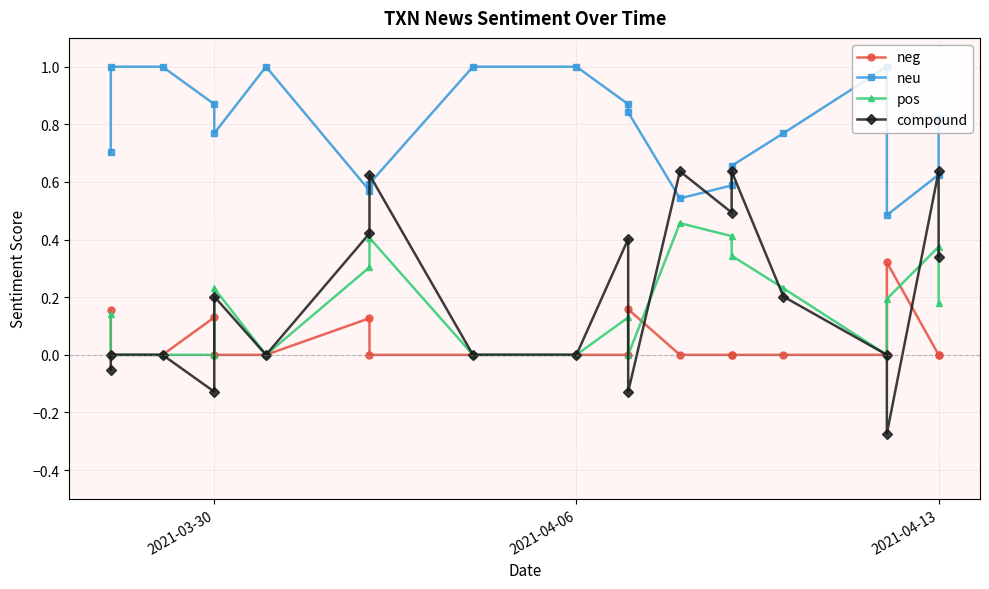

Reading left to right, what are all the values shown in this chart?

neg: 0.2	0.0	0.0	0.1	0.0	0.0	0.1	0.0	0.0	0.0	0.0	0.2	0.0	0.0	0.0	0.0	0.0	0.3	0.0	0.0
neu: 0.7	1.0	1.0	0.9	0.8	1.0	0.6	0.6	1.0	1.0	0.9	0.8	0.5	0.6	0.7	0.8	1.0	0.5	0.6	0.8
pos: 0.1	0.0	0.0	0.0	0.2	0.0	0.3	0.4	0.0	0.0	0.1	0.0	0.5	0.4	0.3	0.2	0.0	0.2	0.4	0.2
compound: -0.1	0.0	0.0	-0.1	0.2	0.0	0.4	0.6	0.0	0.0	0.4	-0.1	0.6	0.5	0.6	0.2	0.0	-0.3	0.6	0.3